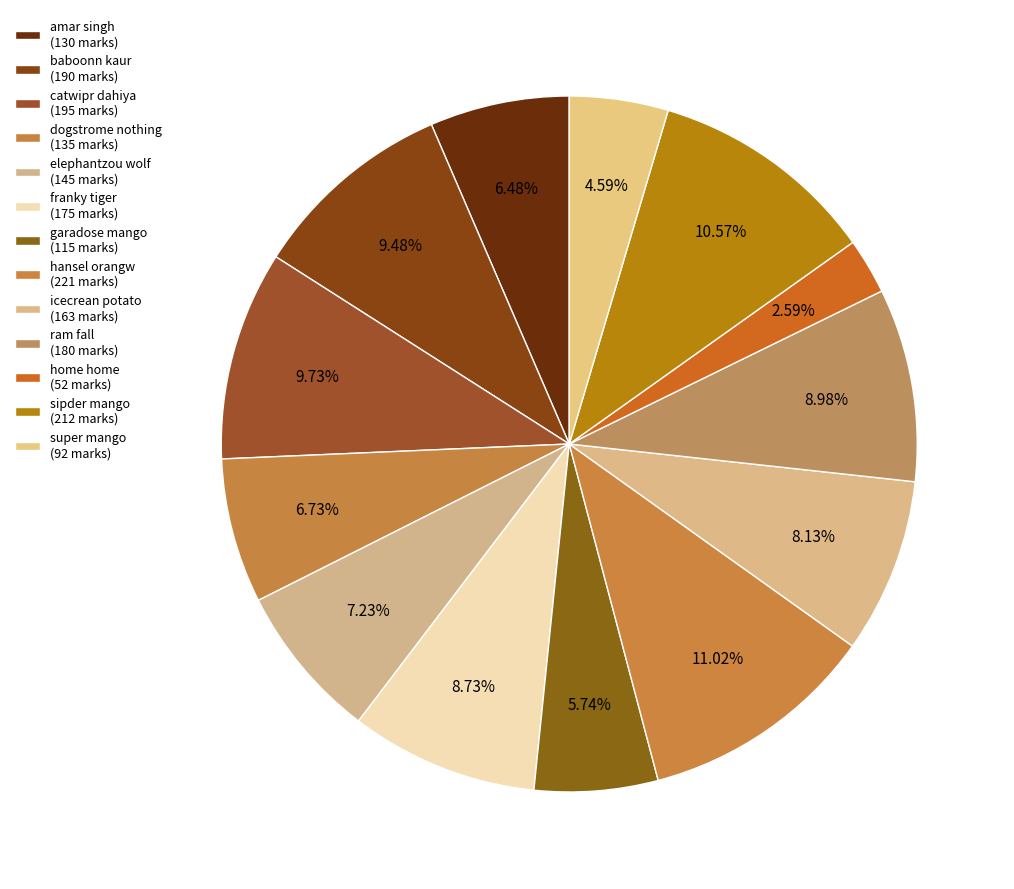

How many segments does this pie chart have?

13